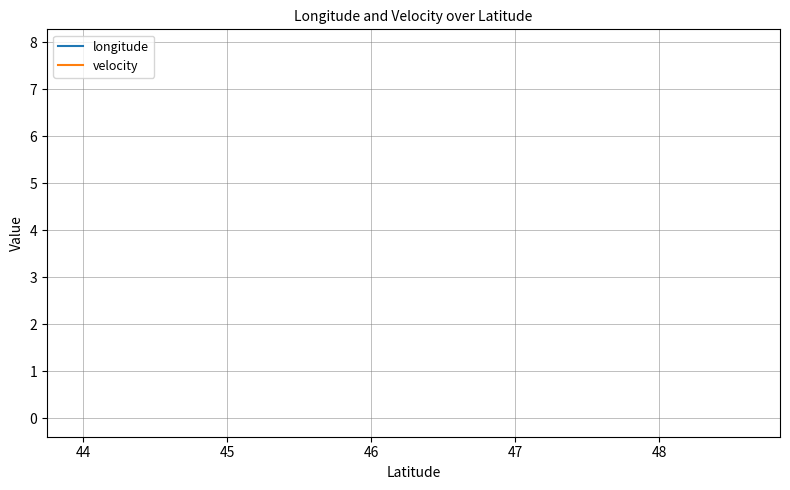

The value of longitude at 46 is 11.4. True or false?

False